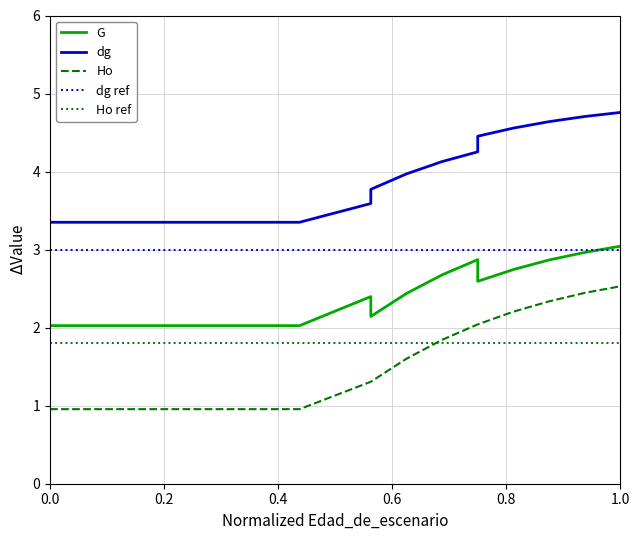

Which series has the largest total across all categories?

dg